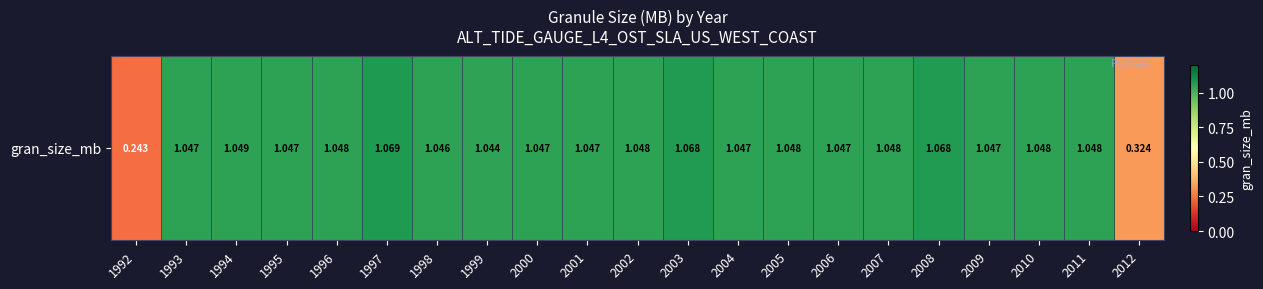

At which category does the chart reach its minimum across all series?

1992